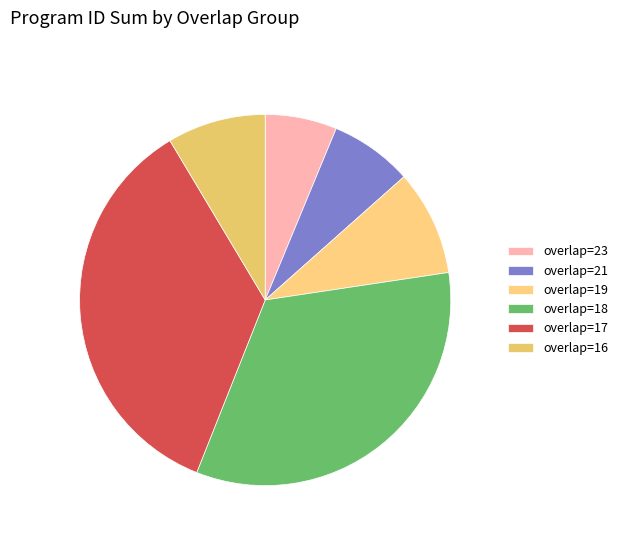

To the nearest percent, what is the average slice percentage?

17%